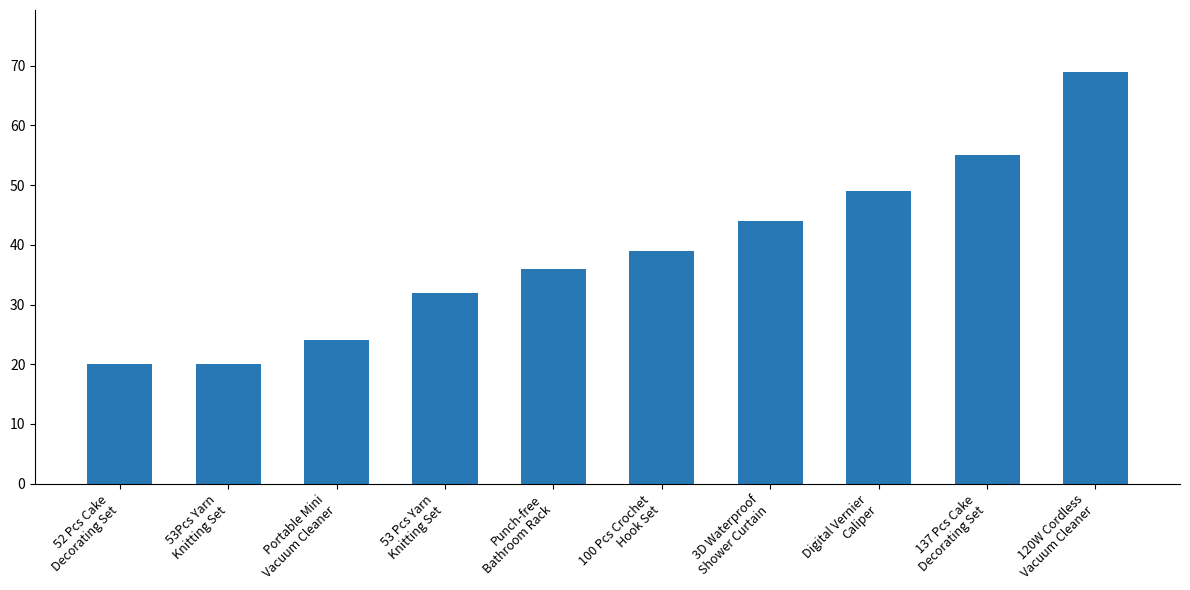

Which label corresponds to the largest value in the chart?

120W Cordless
Vacuum Cleaner